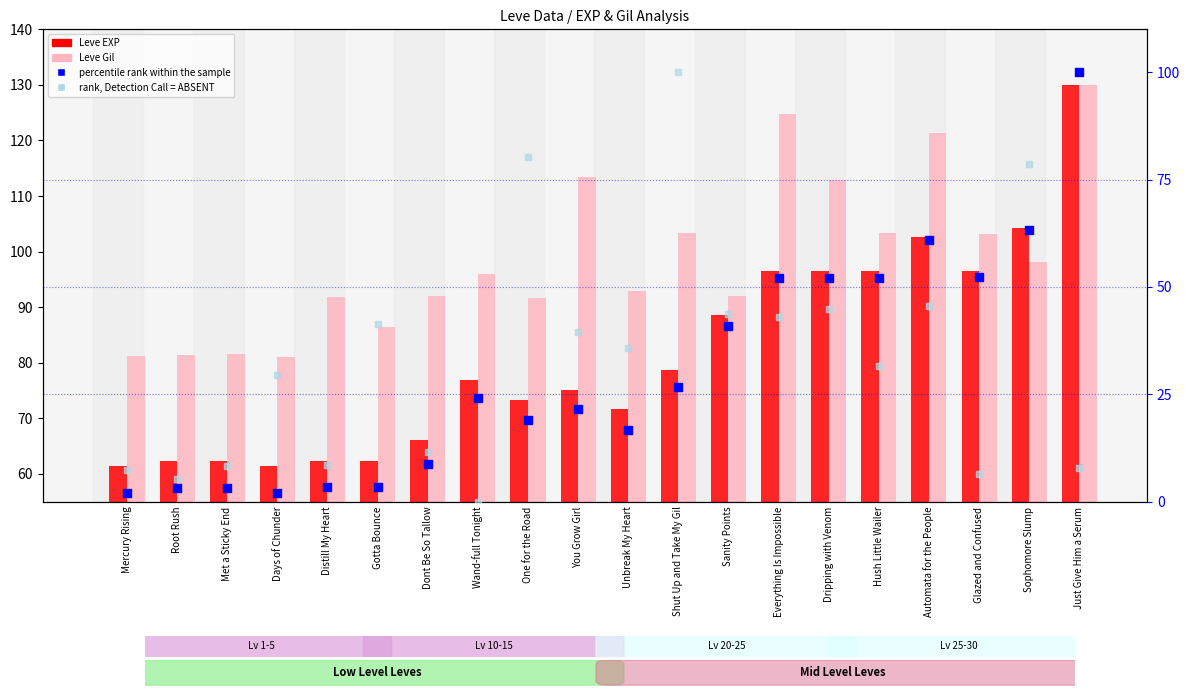

At which category is the sum across all series the highest?

Just Give Him a Serum